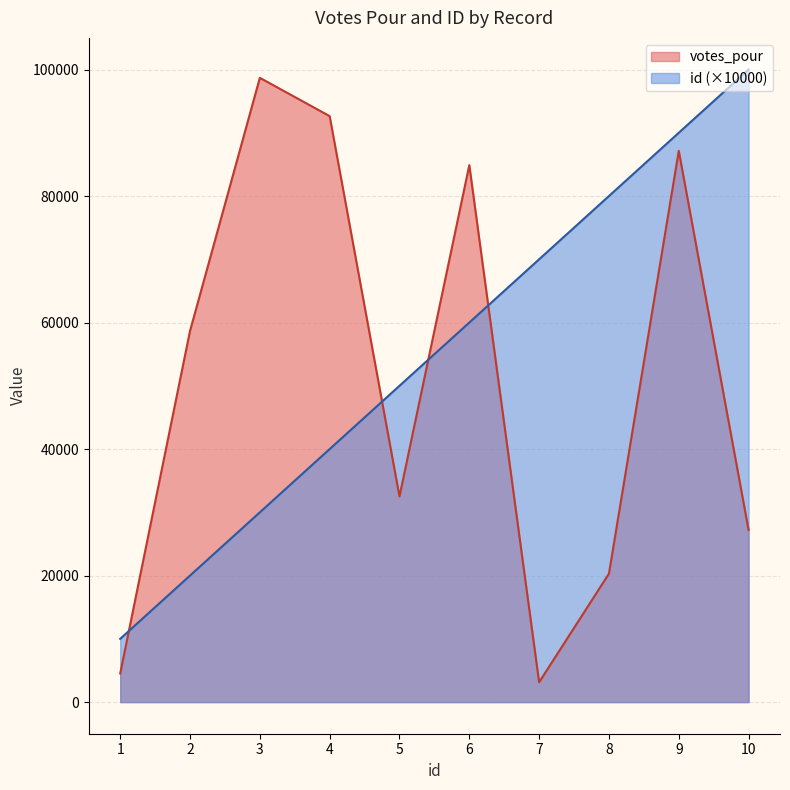

How many values in the votes_pour series are below 58675?

5